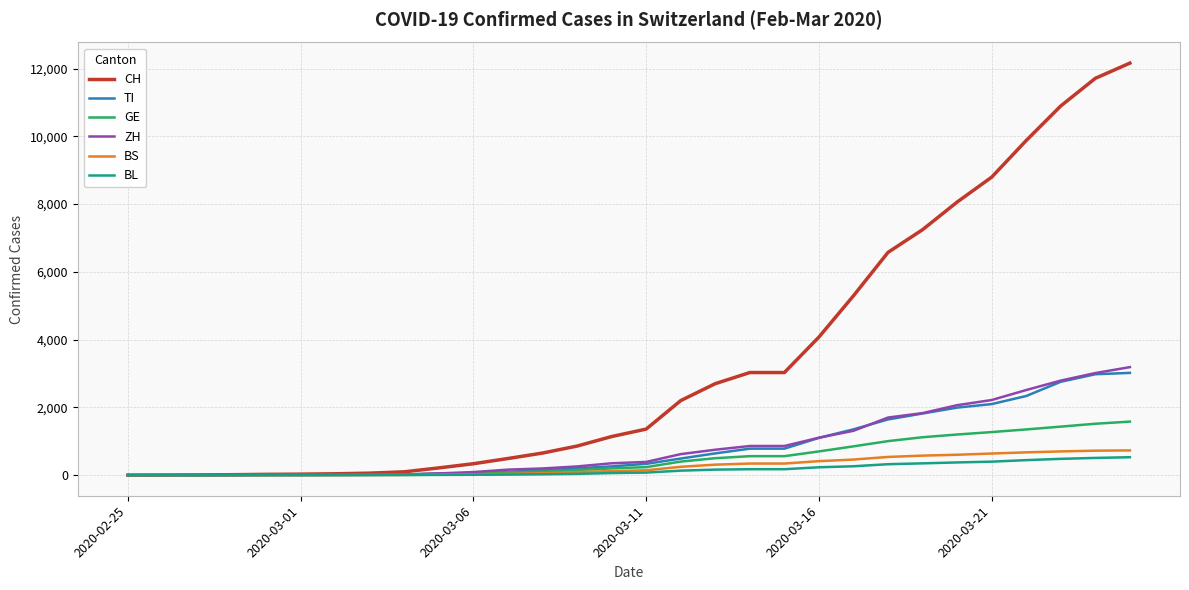

What are all the series names shown in the legend?

CH, TI, GE, ZH, BS, BL